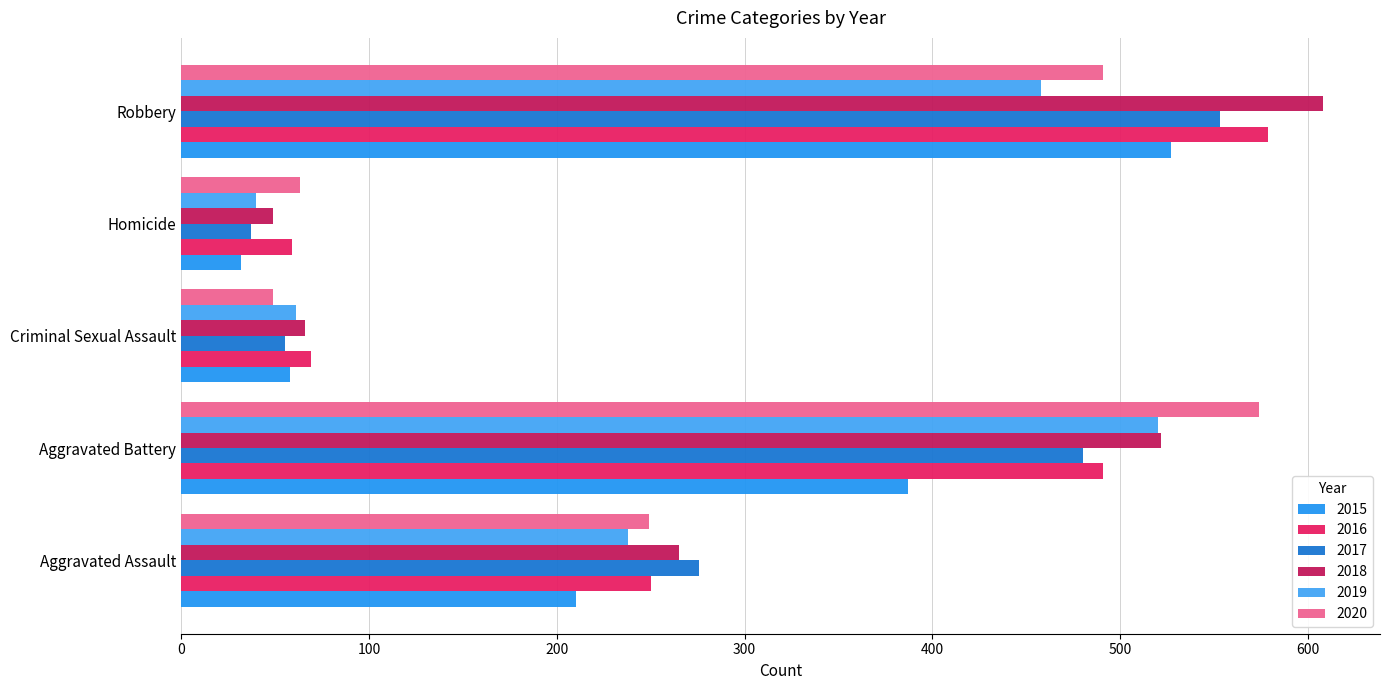

How many values in the 2019 series are below 238?

2